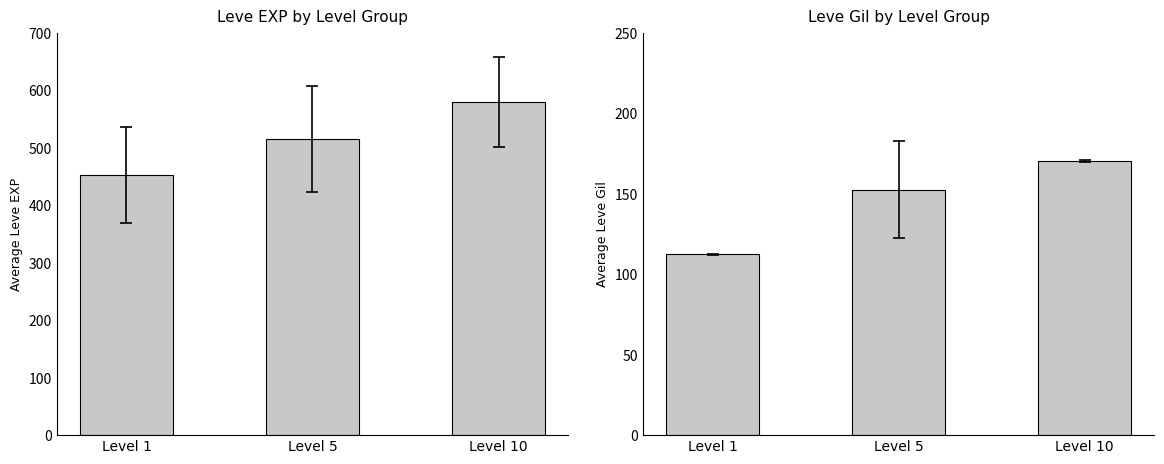

Where does the Leve EXP series first go above 515?

Level 10